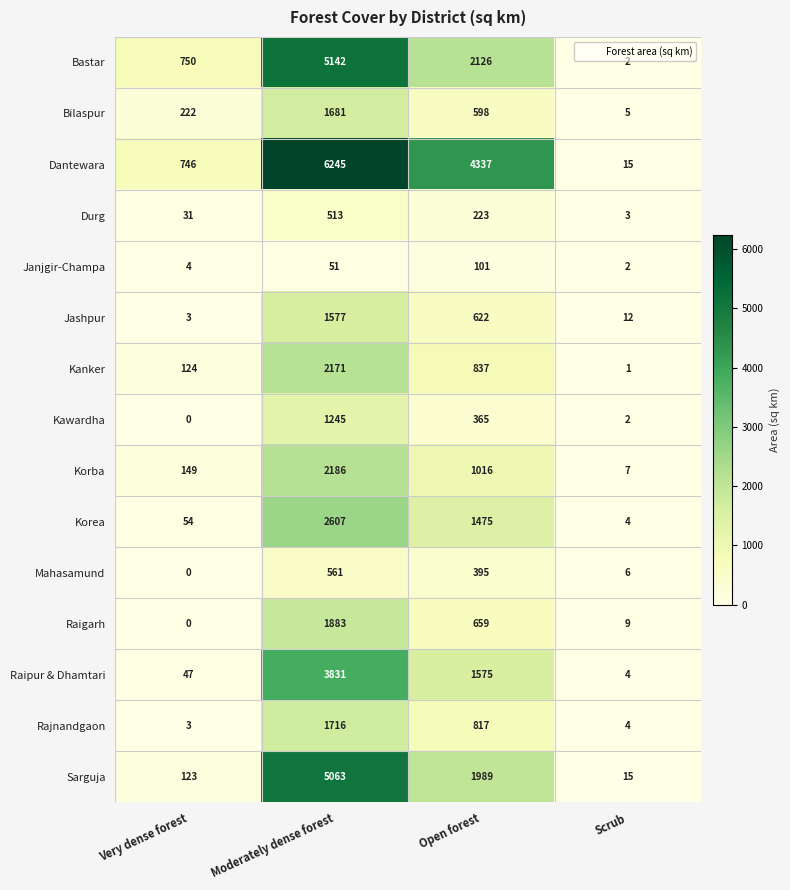

Rank the series by their maximum value, from highest to lowest.

Dantewara, Bastar, Sarguja, Raipur & Dhamtari, Korea, Korba, Kanker, Raigarh, Rajnandgaon, Bilaspur, Jashpur, Kawardha, Mahasamund, Durg, Janjgir-Champa